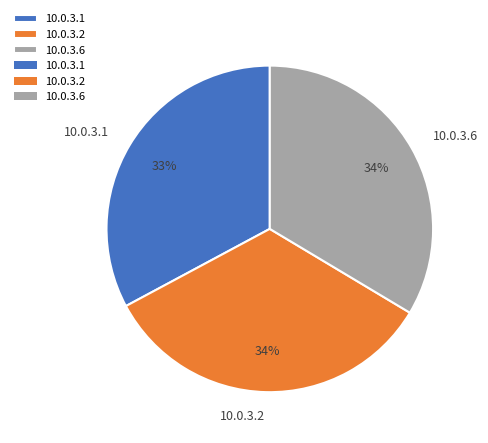

Does 10.0.3.1 represent more than half of the total?

No